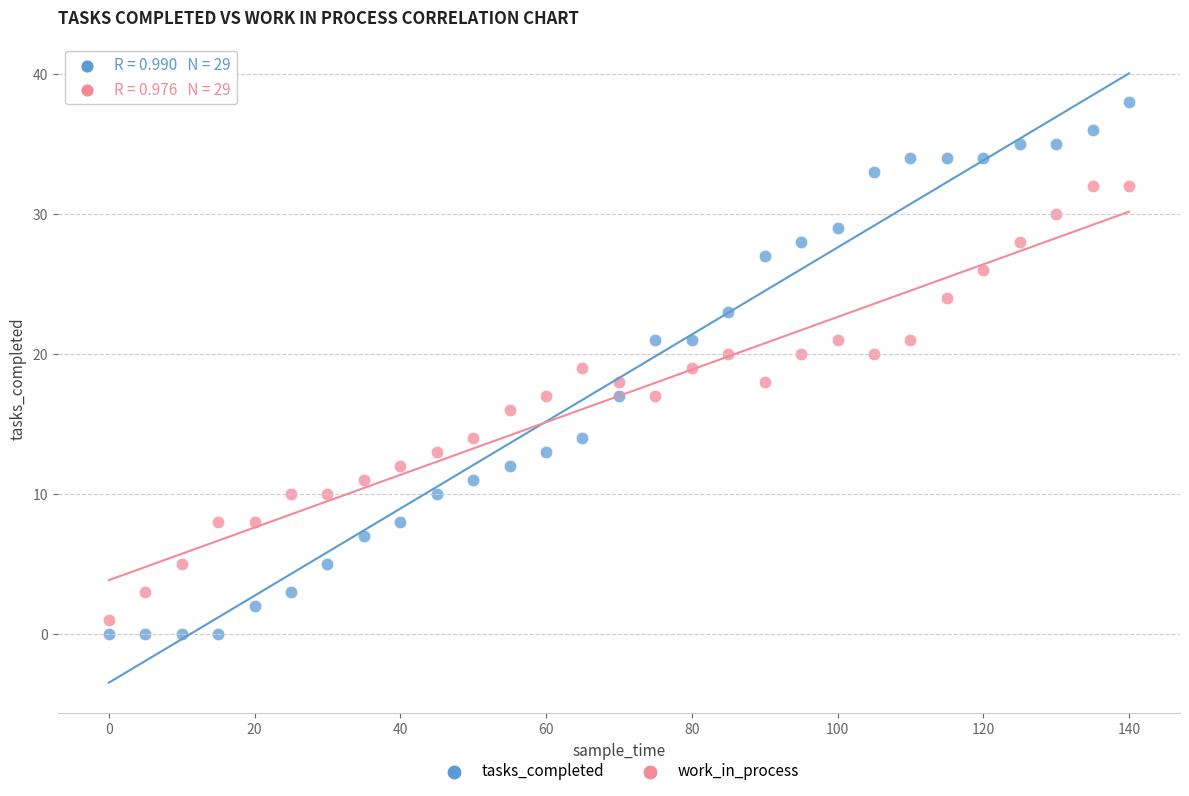

Which series contains the lowest Y value?

tasks_completed